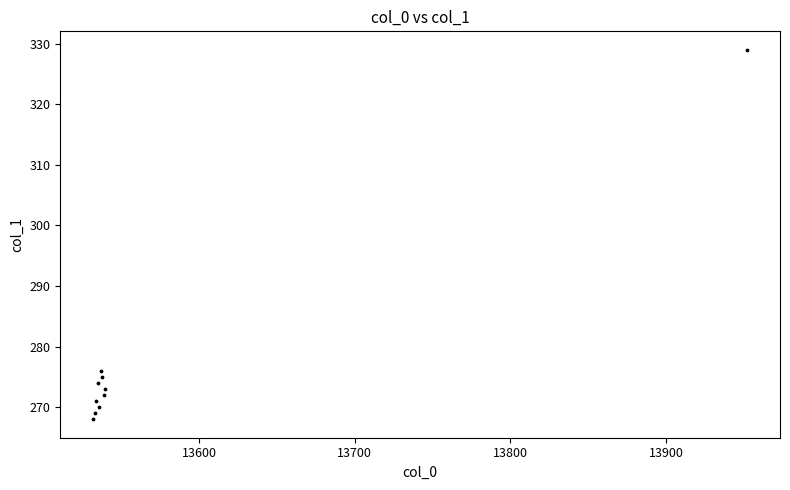

What Y value in the scatter plot is closest to 298?

276